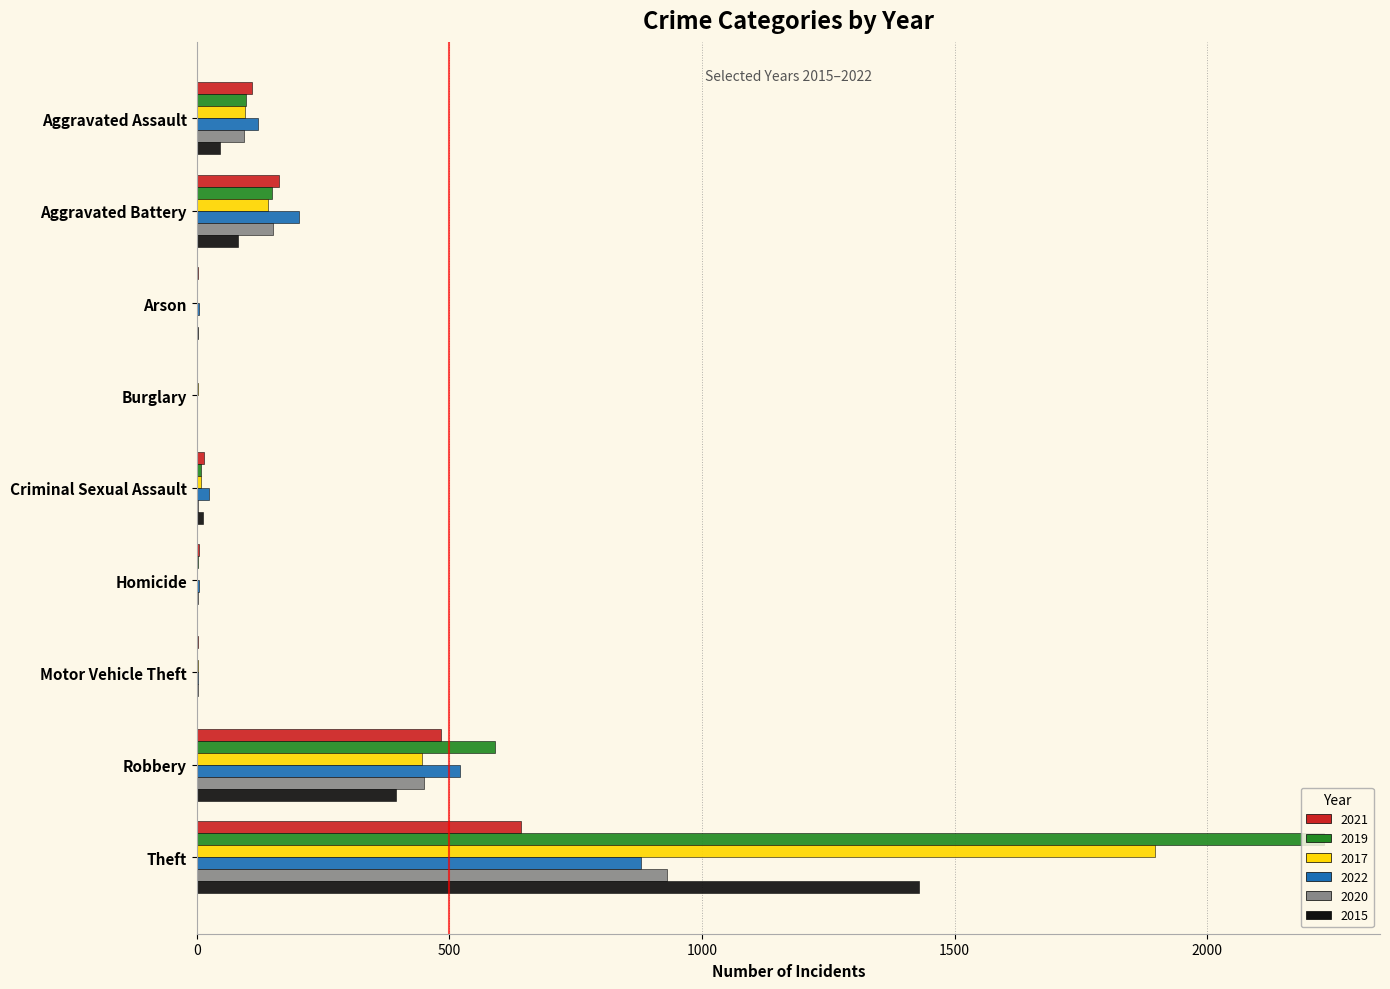

Is it true that 2017 equals 0 at Arson?

True